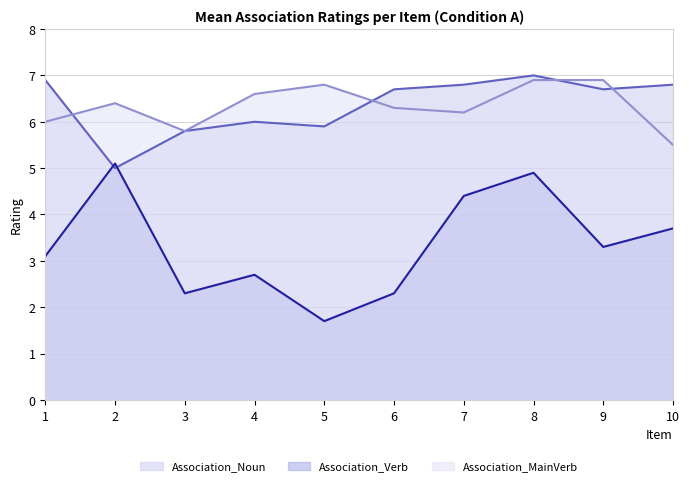

True or false: Association_Verb has a value of 4.9 at 8.

True